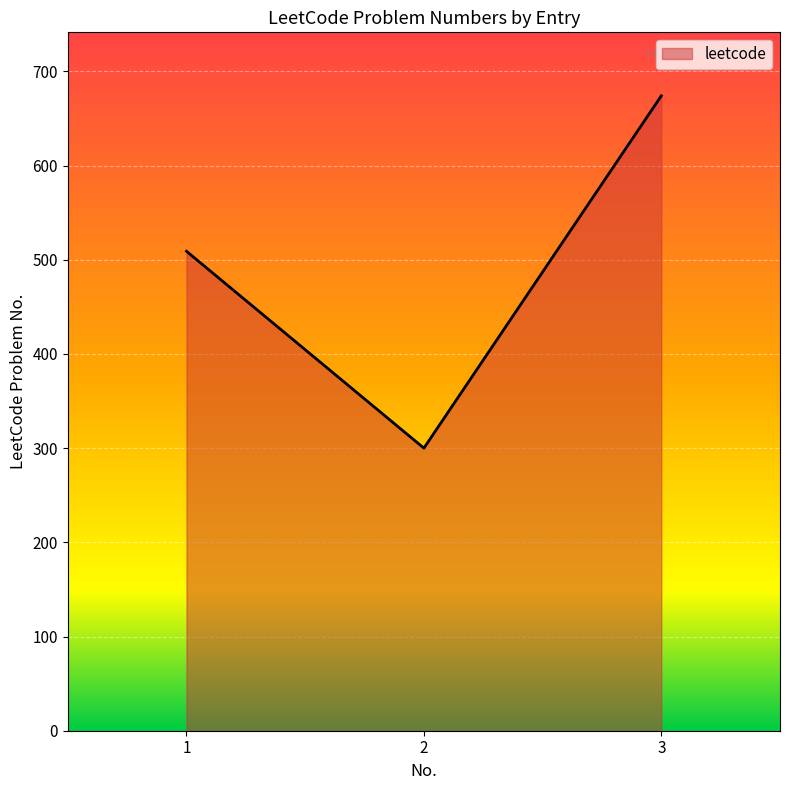

The chart shows a value of 1182 at 3. True or false?

False